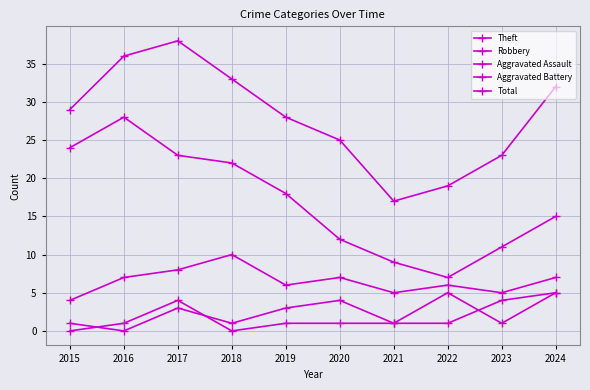

How many lines are shown in the chart?

5